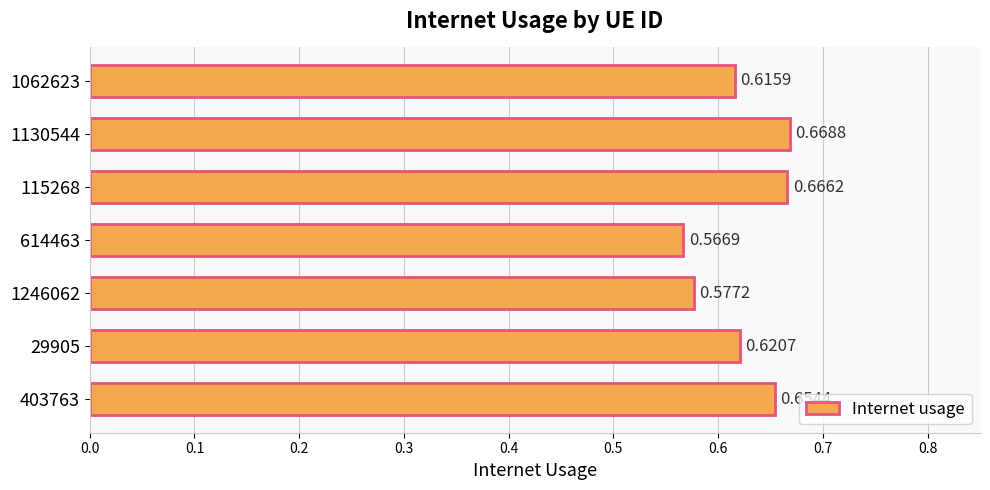

What is the sum of all values?

4.4